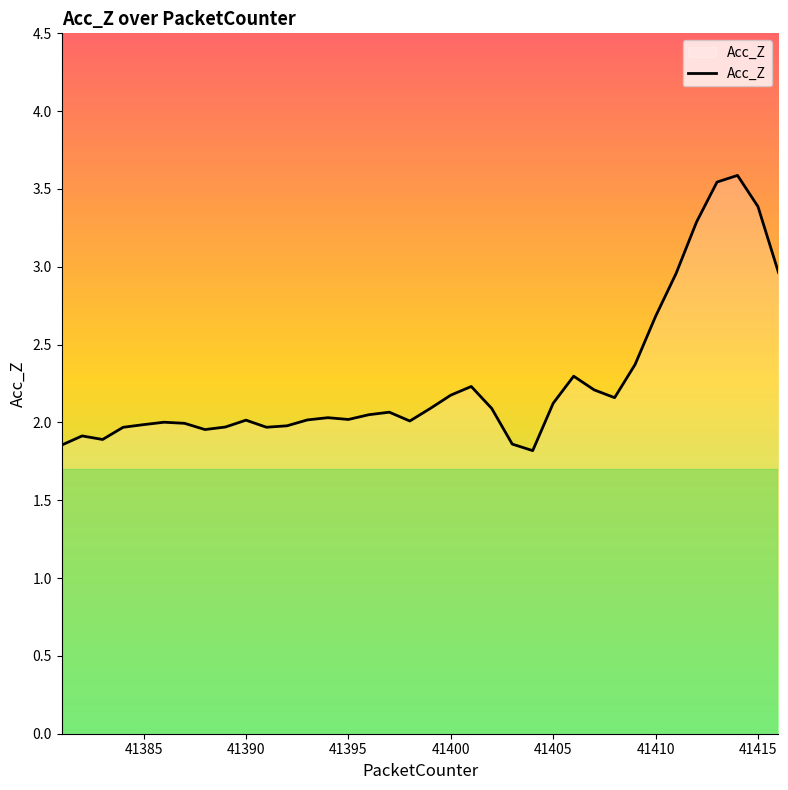

What is the difference between the maximum and minimum values?

1.8